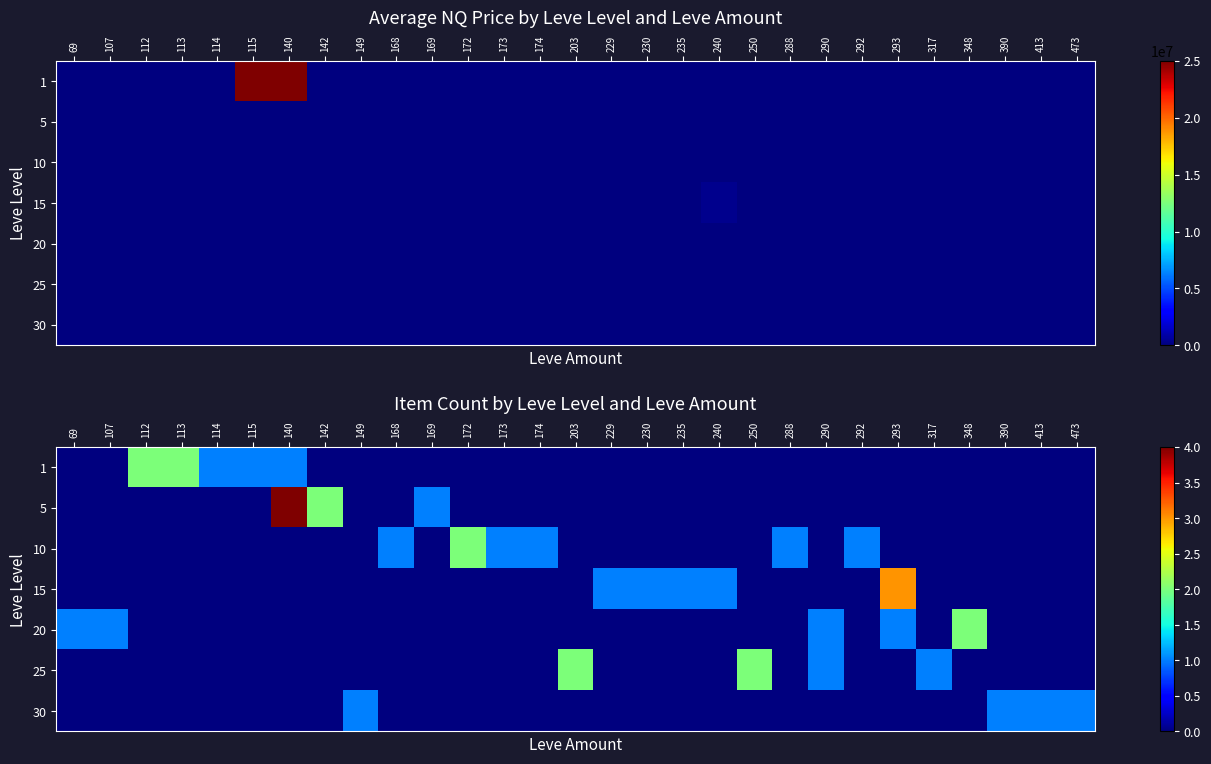

What is the maximum value for 30?

1